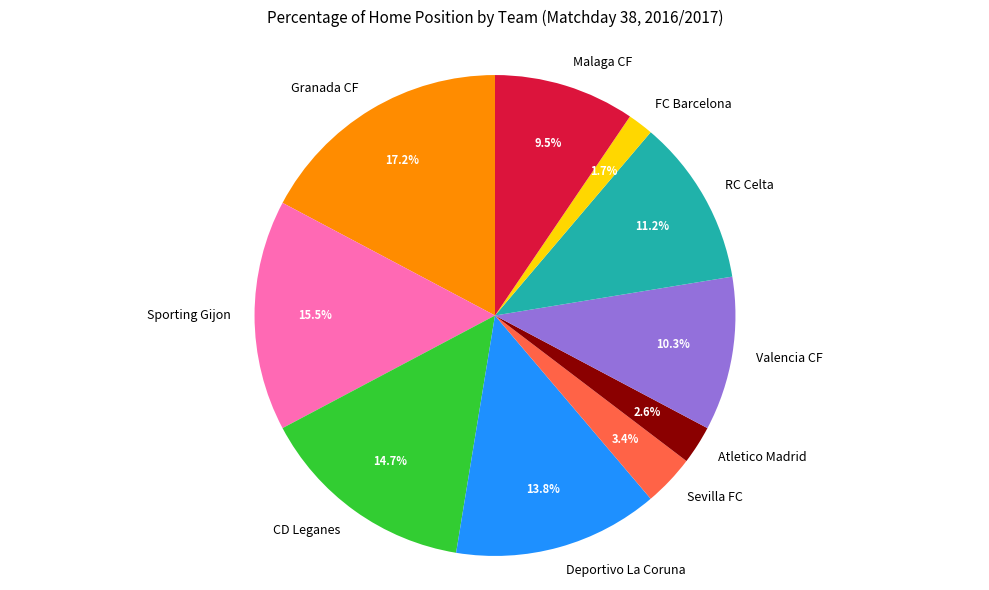

Is it true that Deportivo La Coruna is 14% of the pie?

True